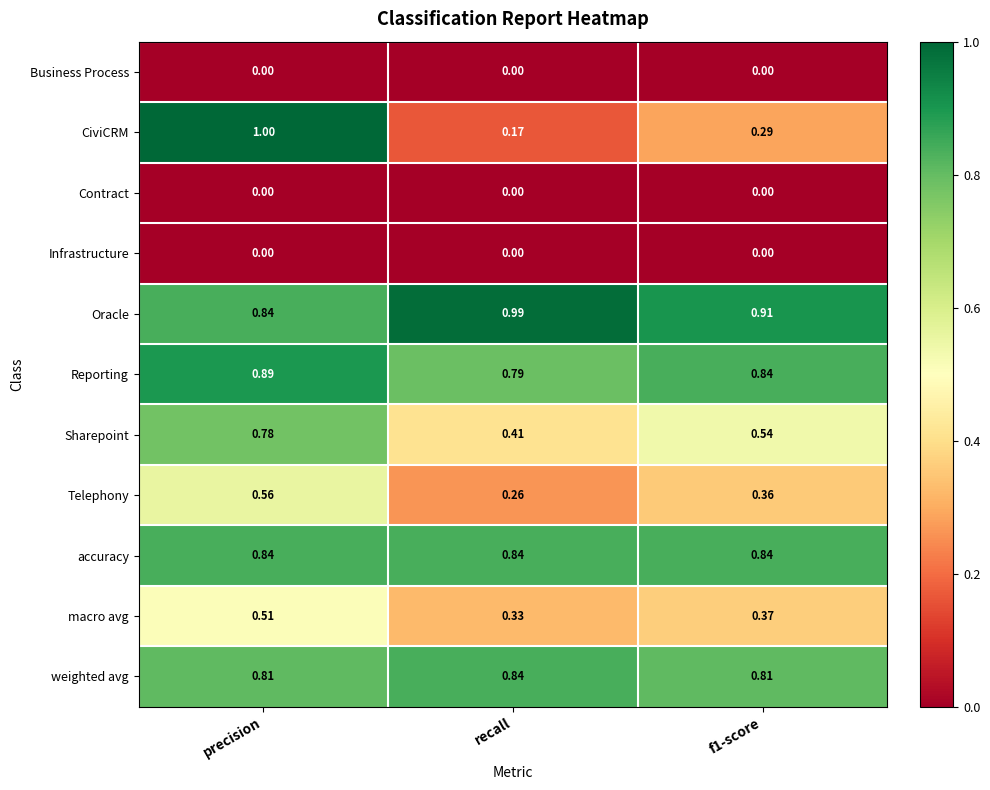

At which category is the sum across all series the highest?

precision